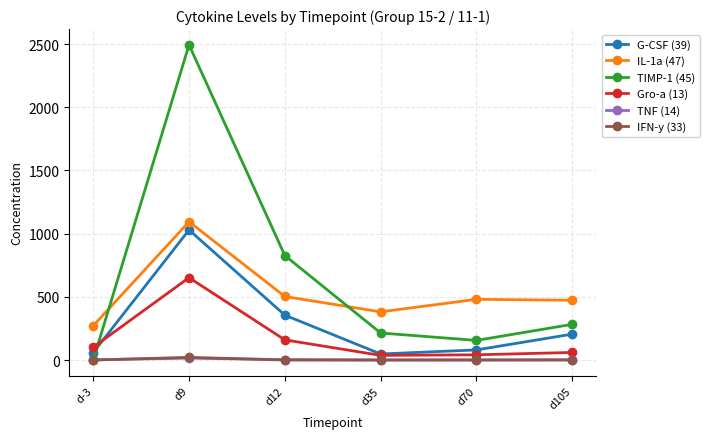

What is the sum of all TIMP-1 (45) values?

3973.3